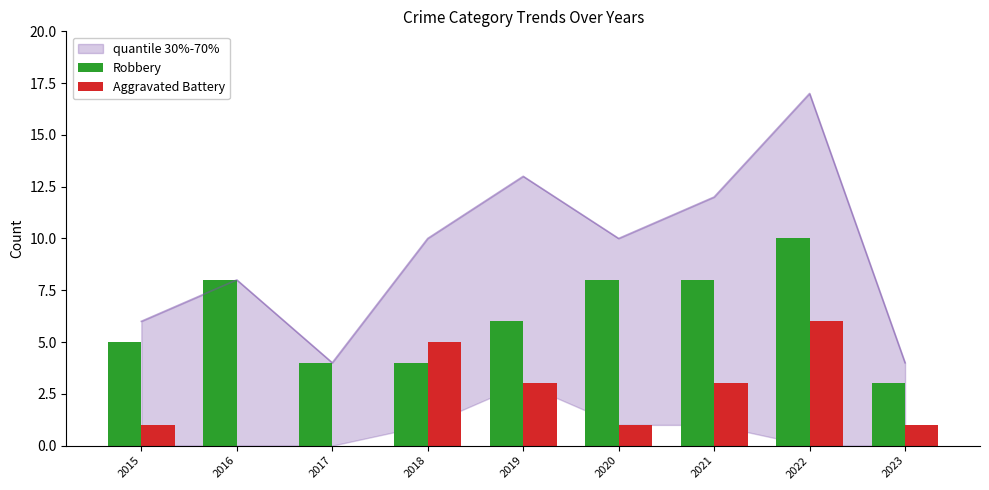

What is the spread (max minus min) of values at 2022?

4